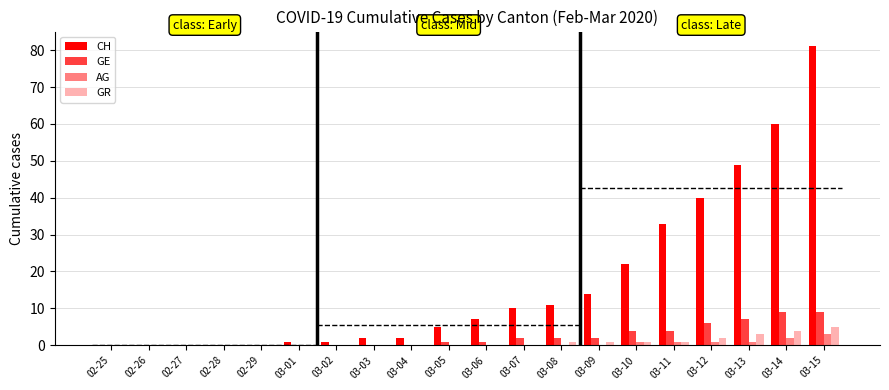

The CH series shows 0 at 02-26. True or false?

True